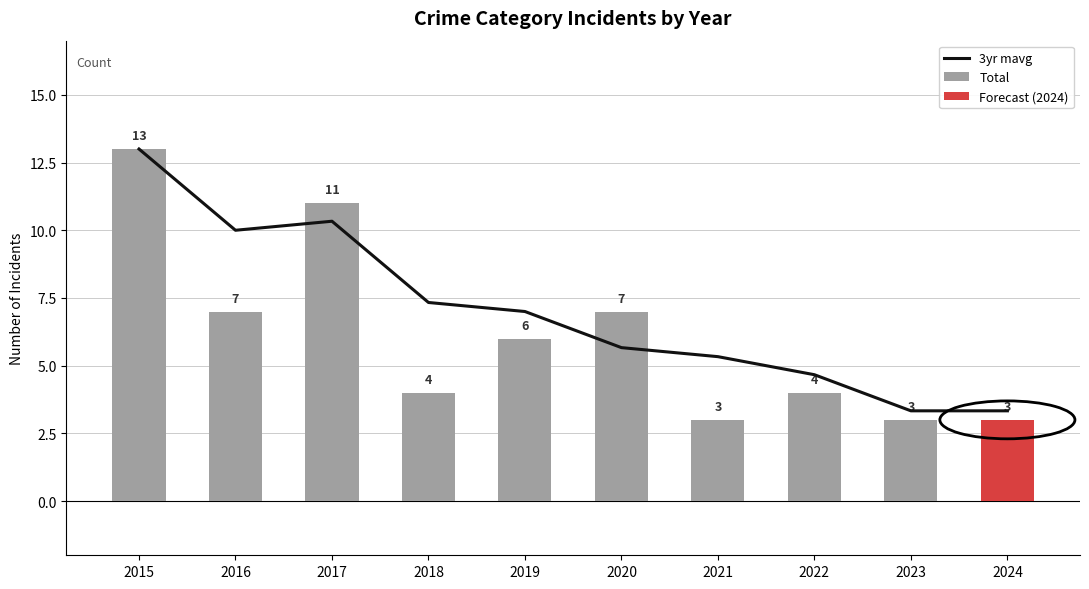

Rank the series by their maximum value, from highest to lowest.

3yr mavg, Total